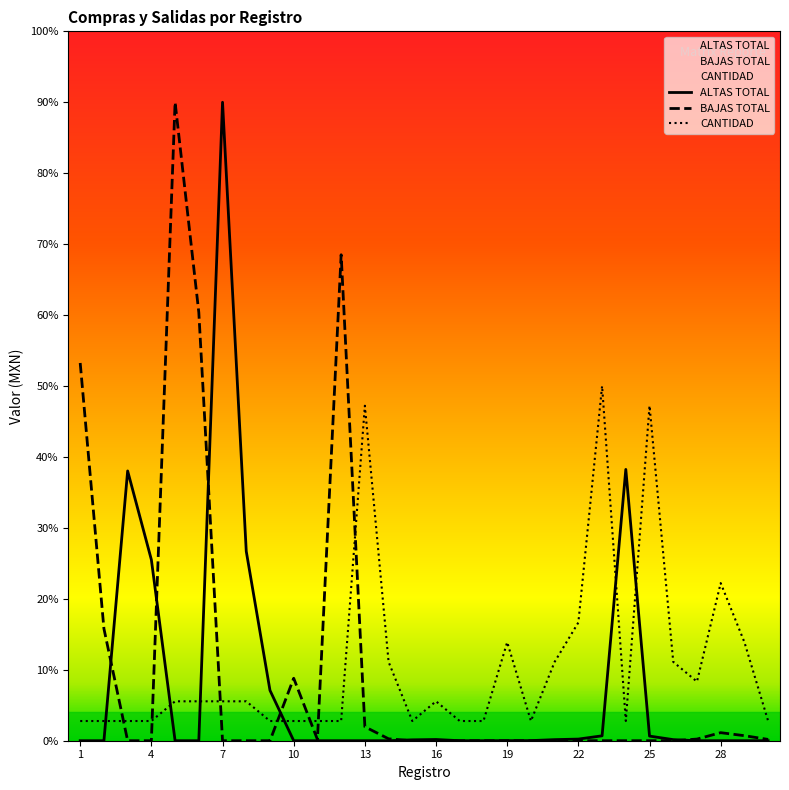

How many times do CANTIDAD and ALTAS TOTAL cross each other?

6